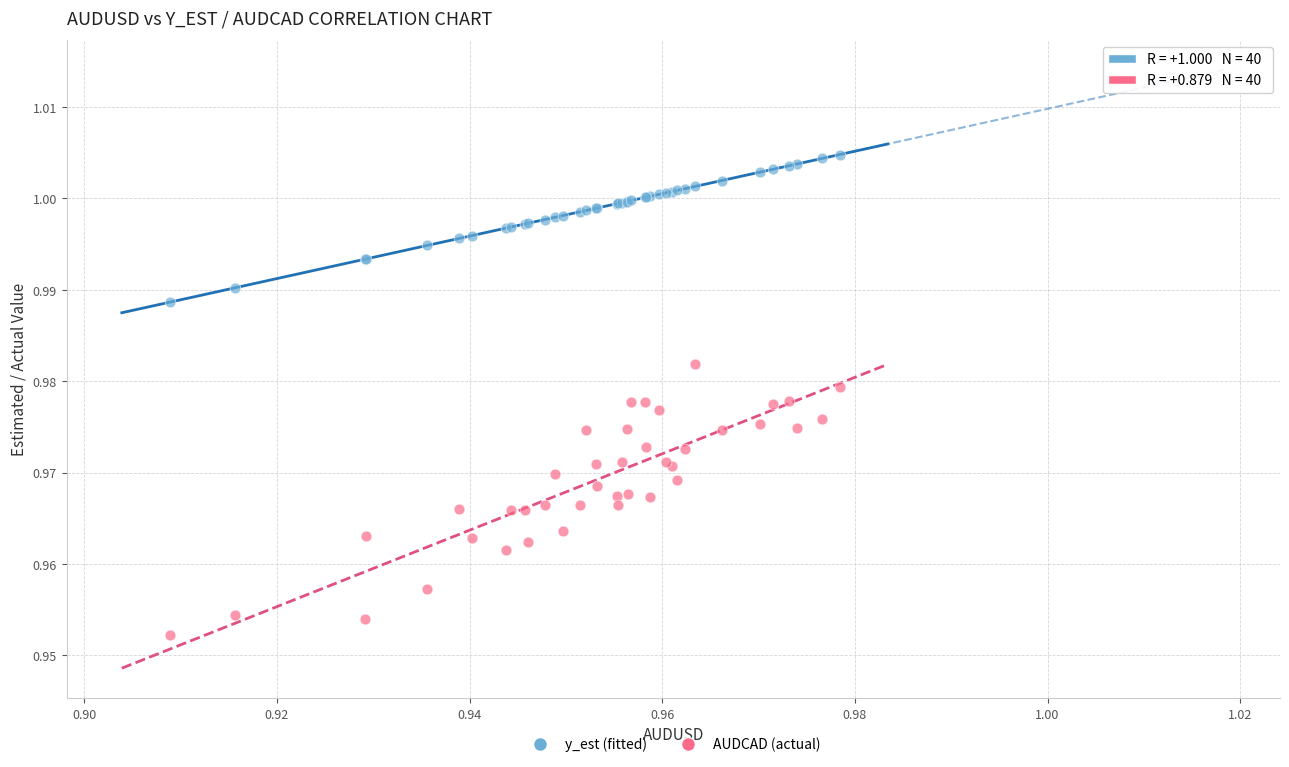

Which series contains the lowest Y value?

AUDCAD (actual)